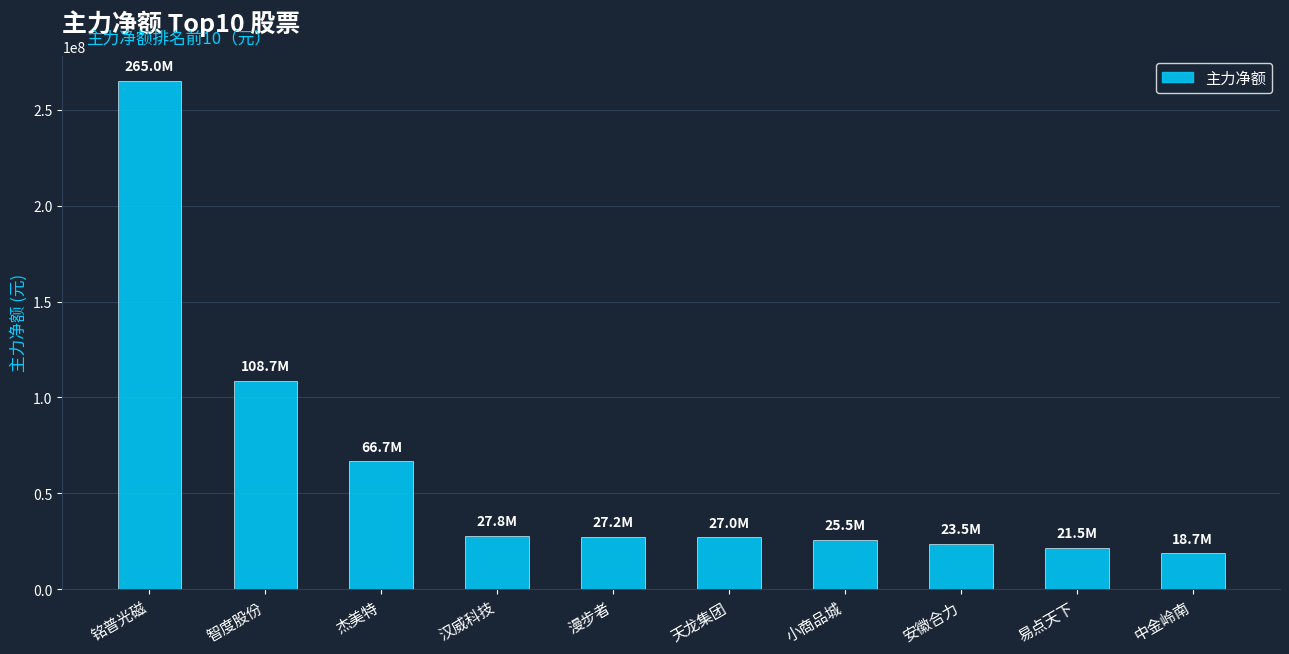

What is the change in value from 智度股份 to 杰美特?

-42040074